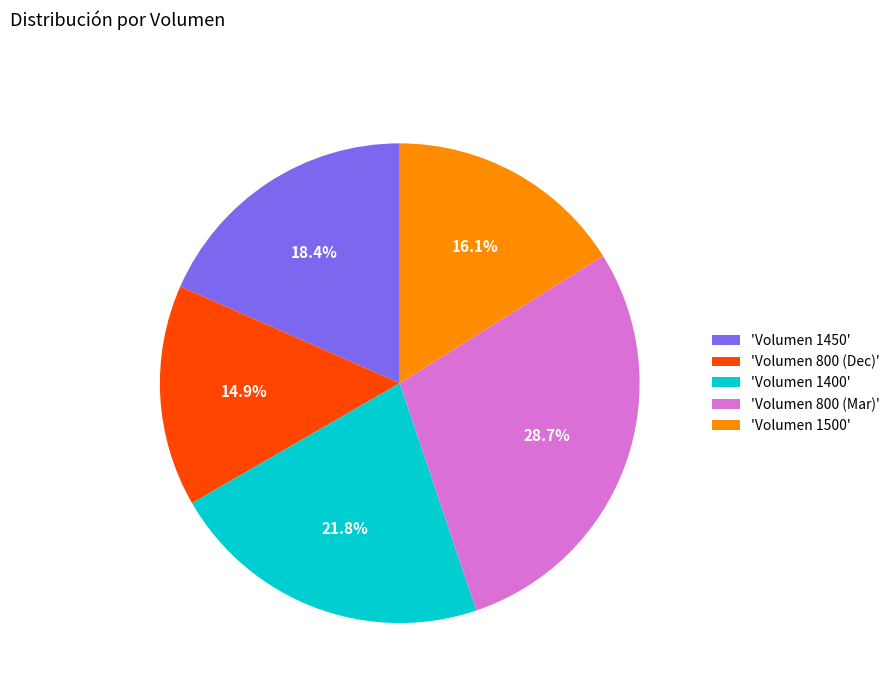

What percentage do 'Volumen 800 (Dec)' and 'Volumen 1450' together represent?

33.3%